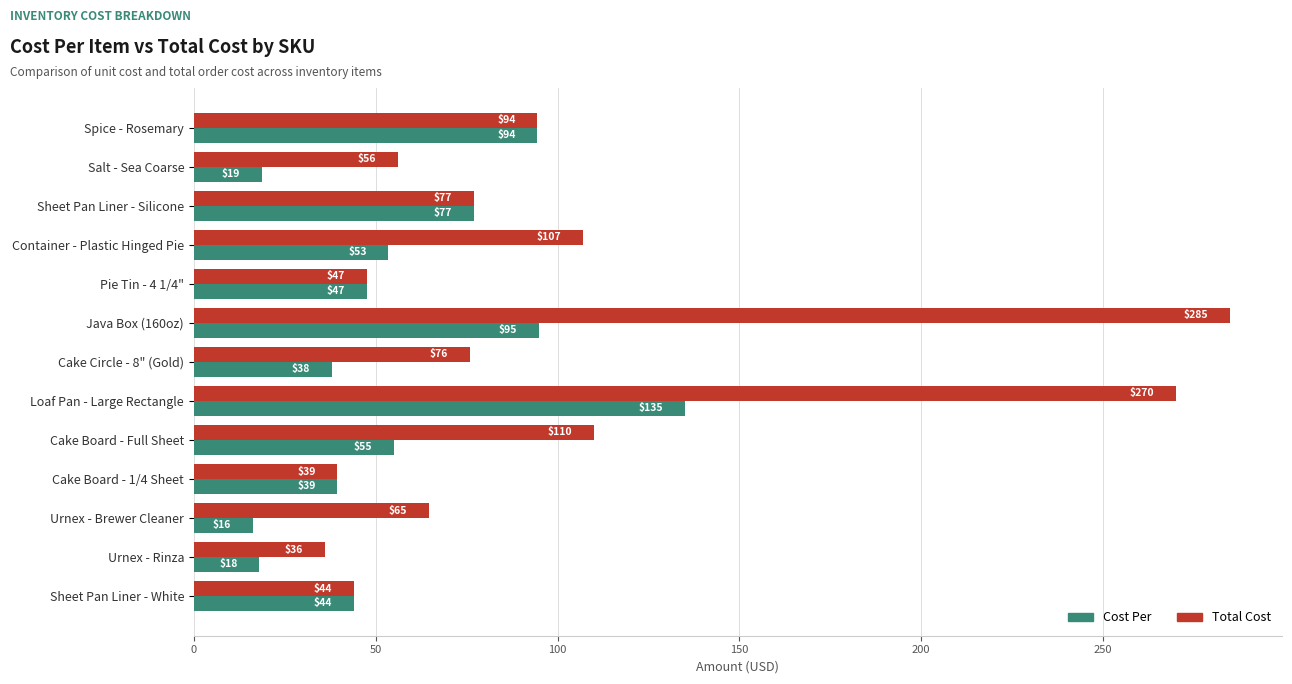

Where is Total Cost nearest to the value 160?

Cake Board - Full Sheet